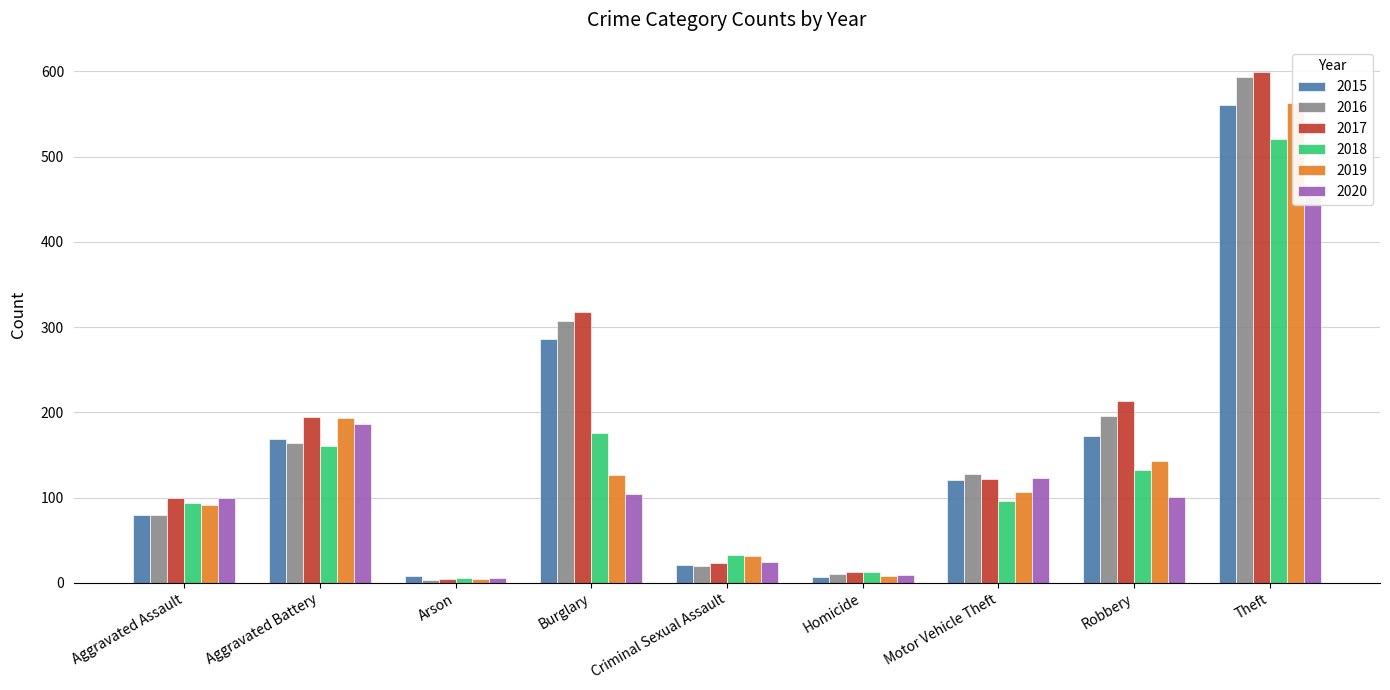

At which label does 2018 reach its peak?

Theft